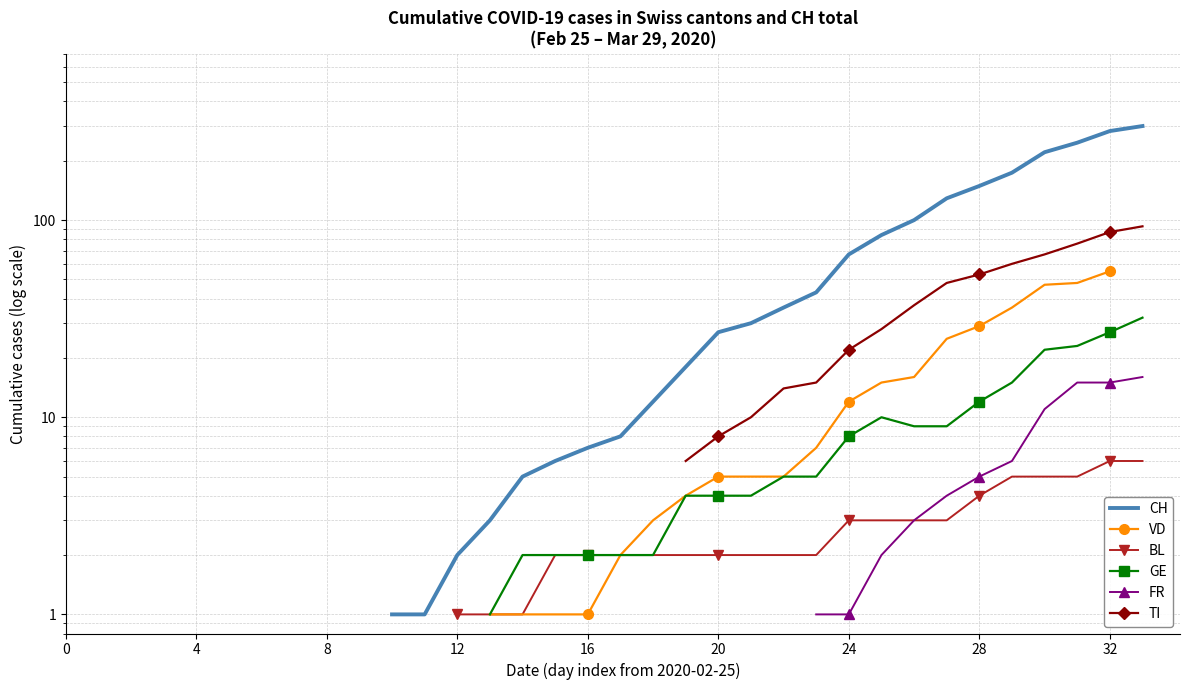

At which category is the sum across all series the highest?

32